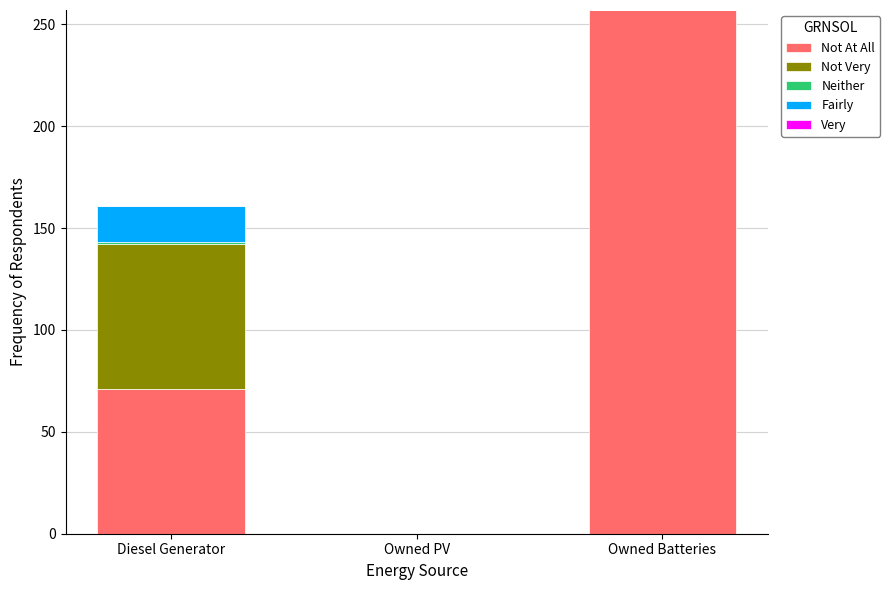

Is it true that Not At All equals 386 at Owned Batteries?

False